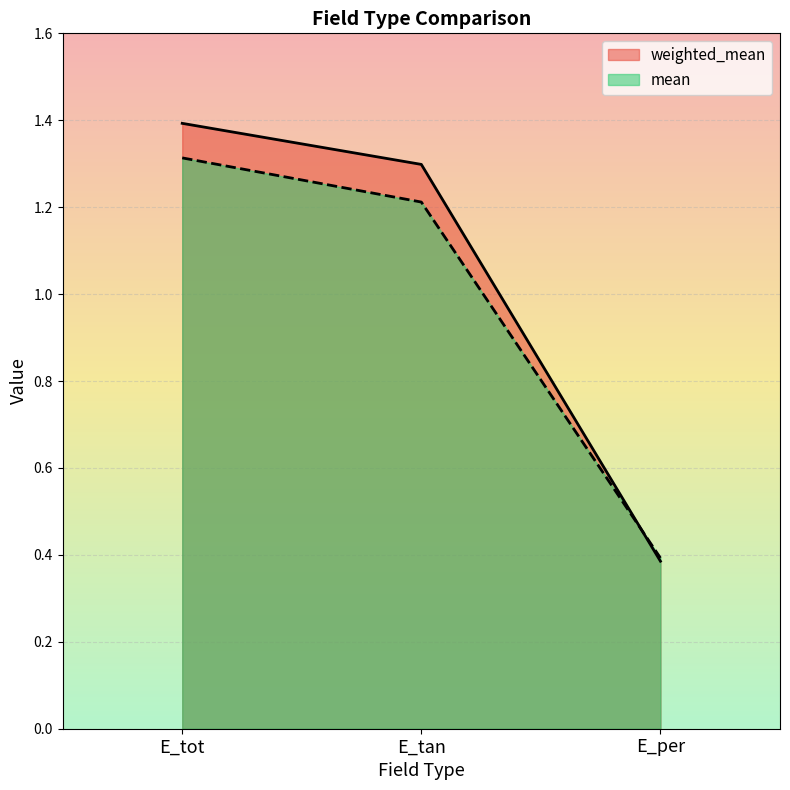

How many mean values are between 0 and 1?

1